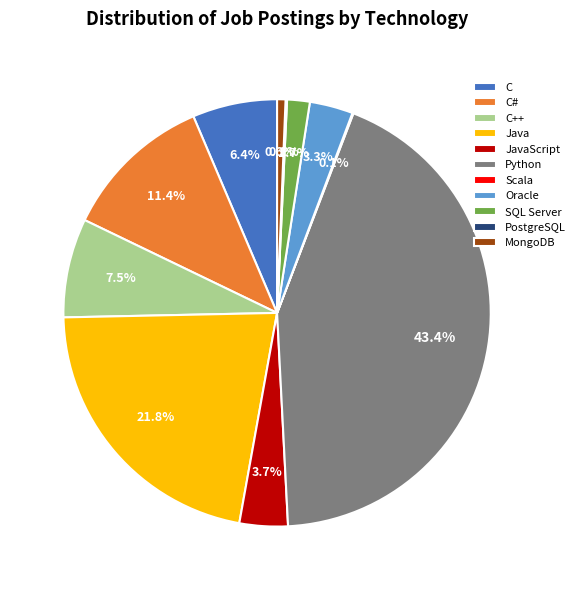

Is it true that C# is 11% of the pie?

True